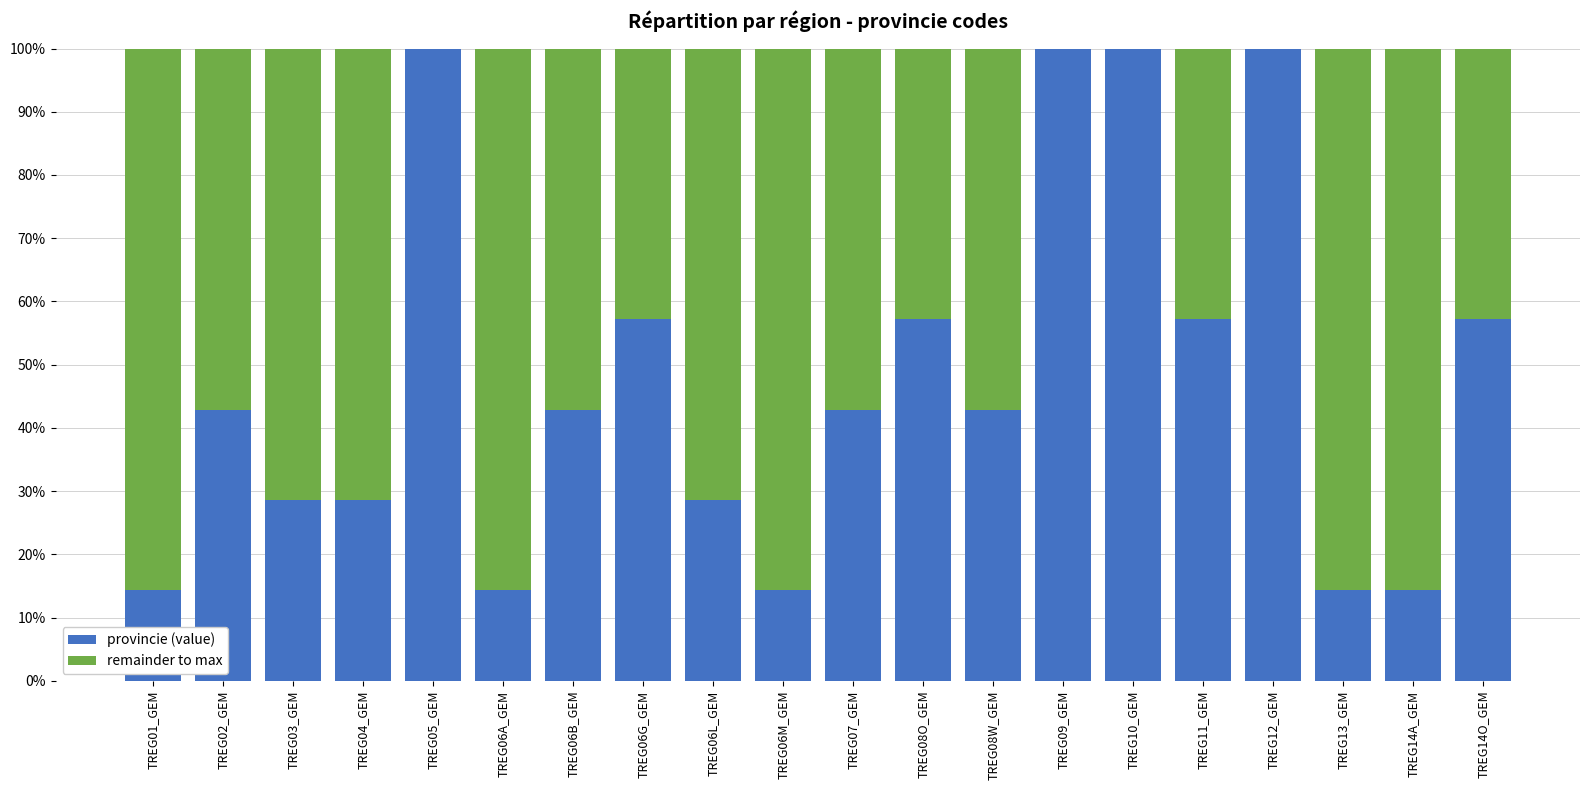

Does the chart contain stacked bars?

Yes